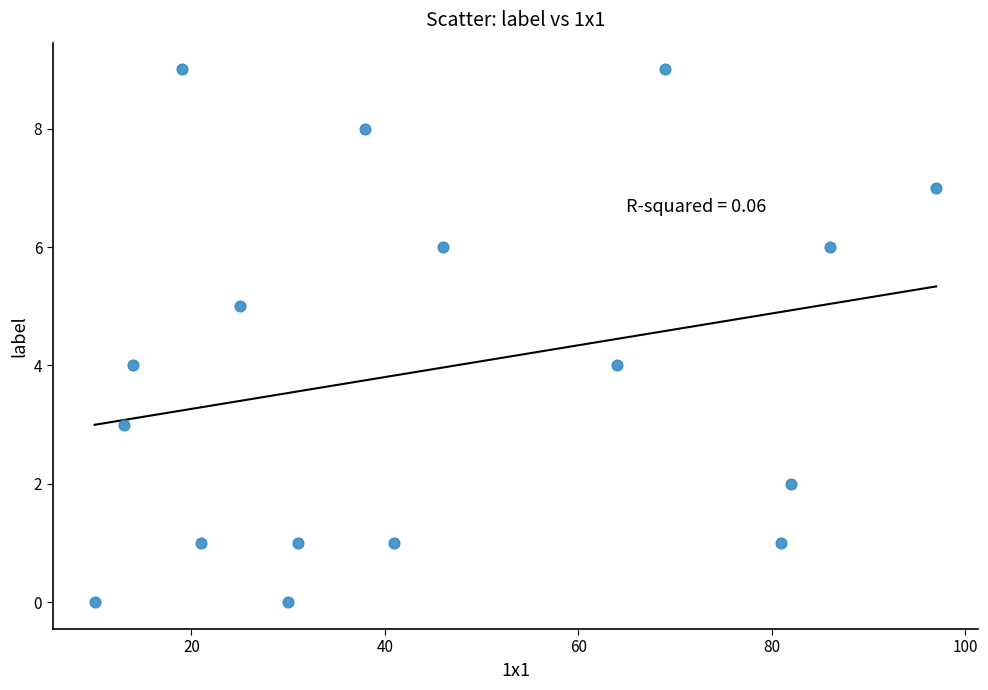

What is the range of X values (max minus min)?

87